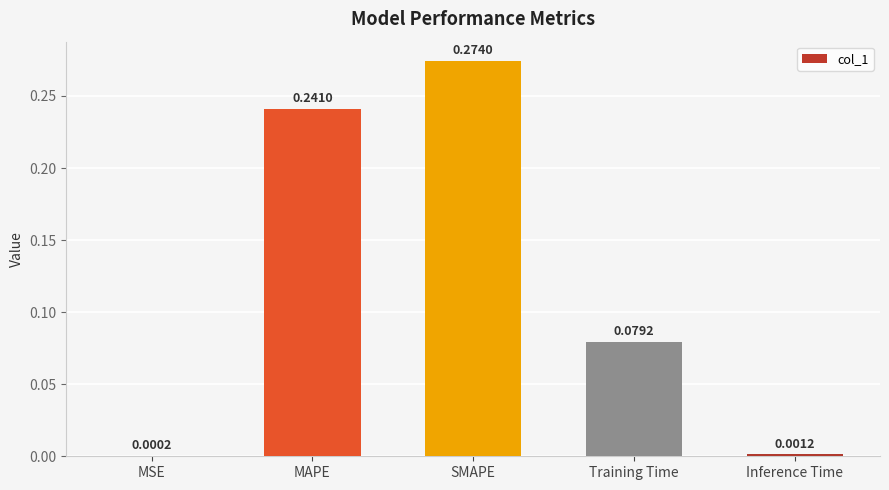

Where is the data nearest to the value 0?

MSE